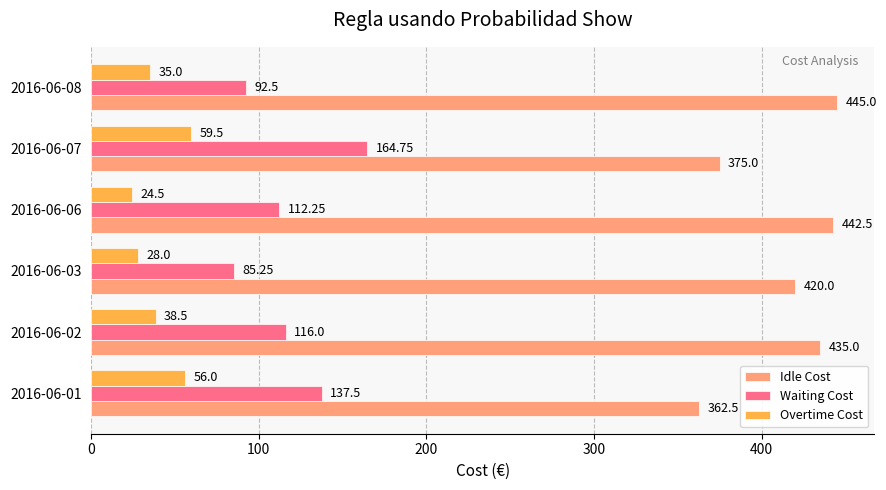

List the series in order of their overall mean, highest first.

Idle Cost, Waiting Cost, Overtime Cost